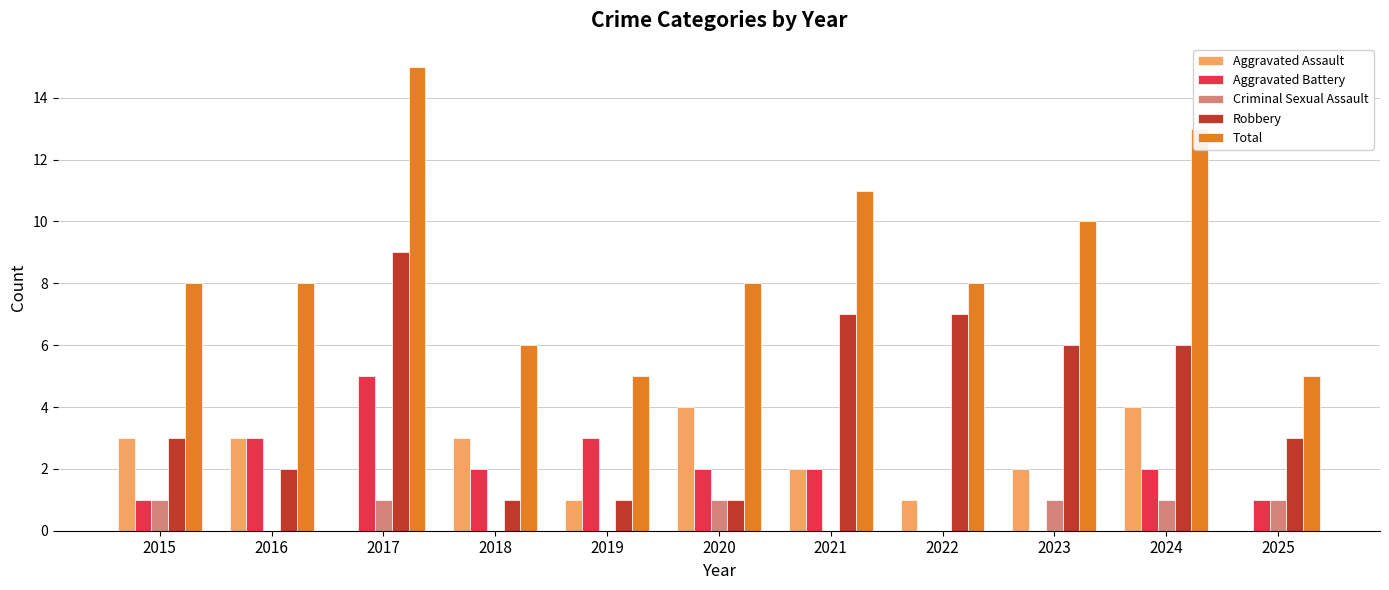

What is the sum of all Aggravated Battery values?

21